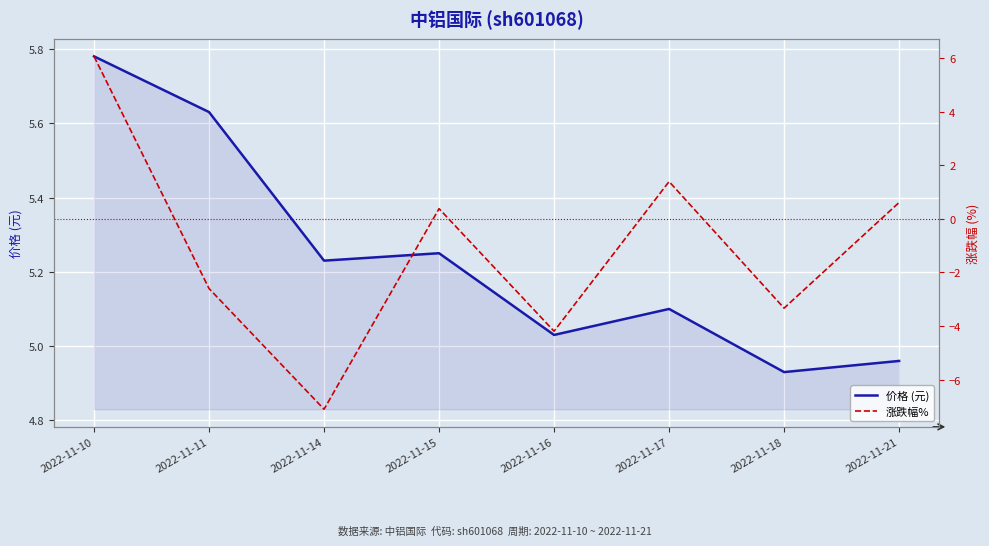

What is the difference between the maximum and minimum values in the 价格 (元) series?

0.9